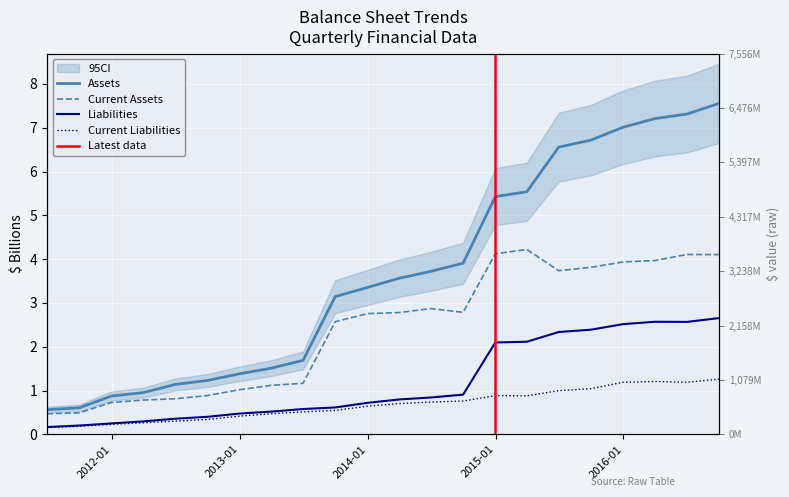

Reading right to left, list all the values displayed in this chart.

Assets: 2016-09-30=7.6	2016-06-30=7.3	2016-03-31=7.2	2015-12-31=7.0	2015-09-30=6.7	2015-06-30=6.6	2015-03-31=5.5	2014-12-31=5.4	2014-09-30=3.9	2014-06-30=3.7	2014-03-31=3.6	2013-12-31=3.4	2013-09-30=3.1	2013-06-30=1.7	2013-03-31=1.5	2012-12-31=1.4	2012-09-30=1.2	2012-06-30=1.1	2012-03-31=1.0	2011-12-31=0.9	2011-09-30=0.6	2011-06-30=0.6
Current Assets: 2016-09-30=4.1	2016-06-30=4.1	2016-03-31=4.0	2015-12-31=3.9	2015-09-30=3.8	2015-06-30=3.7	2015-03-31=4.2	2014-12-31=4.1	2014-09-30=2.8	2014-06-30=2.9	2014-03-31=2.8	2013-12-31=2.8	2013-09-30=2.6	2013-06-30=1.2	2013-03-31=1.1	2012-12-31=1.0	2012-09-30=0.9	2012-06-30=0.8	2012-03-31=0.8	2011-12-31=0.7	2011-09-30=0.5	2011-06-30=0.5
Liabilities: 2016-09-30=2.7	2016-06-30=2.6	2016-03-31=2.6	2015-12-31=2.5	2015-09-30=2.4	2015-06-30=2.3	2015-03-31=2.1	2014-12-31=2.1	2014-09-30=0.9	2014-06-30=0.8	2014-03-31=0.8	2013-12-31=0.7	2013-09-30=0.6	2013-06-30=0.6	2013-03-31=0.5	2012-12-31=0.5	2012-09-30=0.4	2012-06-30=0.4	2012-03-31=0.3	2011-12-31=0.2	2011-09-30=0.2	2011-06-30=0.2
Current Liabilities: 2016-09-30=1.3	2016-06-30=1.2	2016-03-31=1.2	2015-12-31=1.2	2015-09-30=1.0	2015-06-30=1.0	2015-03-31=0.9	2014-12-31=0.9	2014-09-30=0.8	2014-06-30=0.7	2014-03-31=0.7	2013-12-31=0.6	2013-09-30=0.5	2013-06-30=0.5	2013-03-31=0.5	2012-12-31=0.4	2012-09-30=0.3	2012-06-30=0.3	2012-03-31=0.3	2011-12-31=0.2	2011-09-30=0.2	2011-06-30=0.2